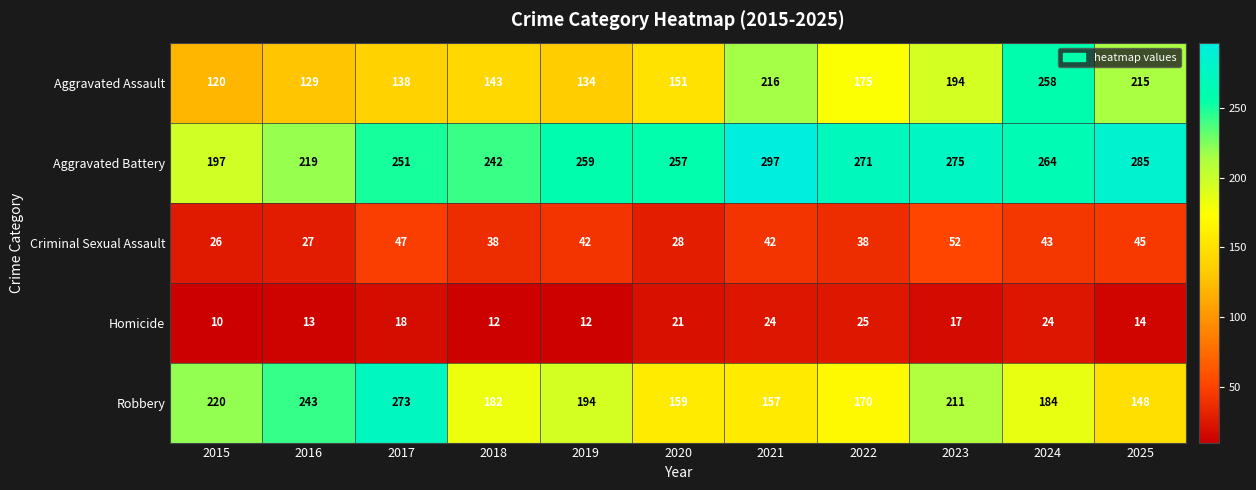

At 2019, list the series in order from largest to smallest.

Aggravated Battery, Robbery, Aggravated Assault, Criminal Sexual Assault, Homicide